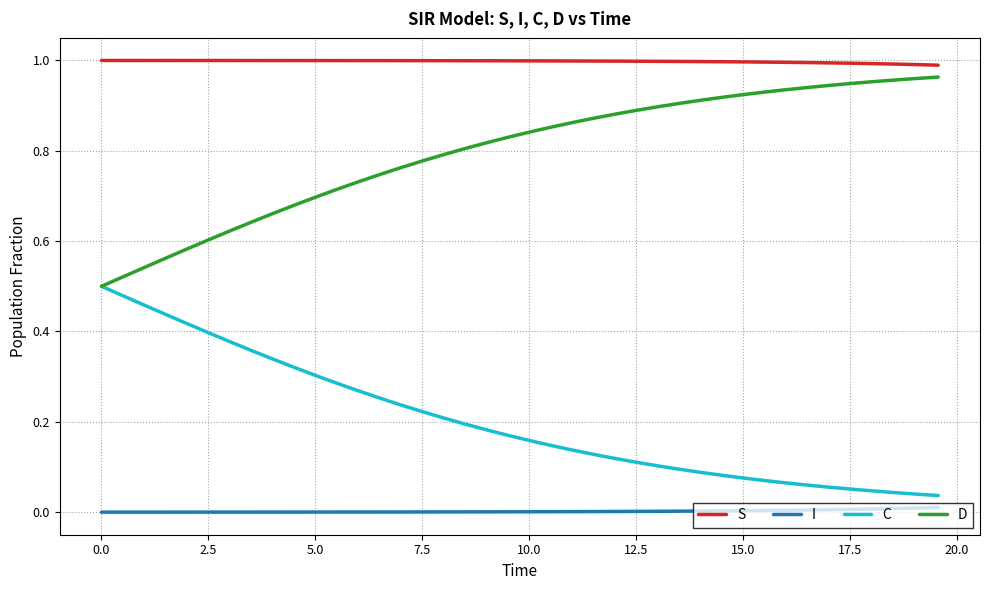

Which series has the largest total across all categories?

S